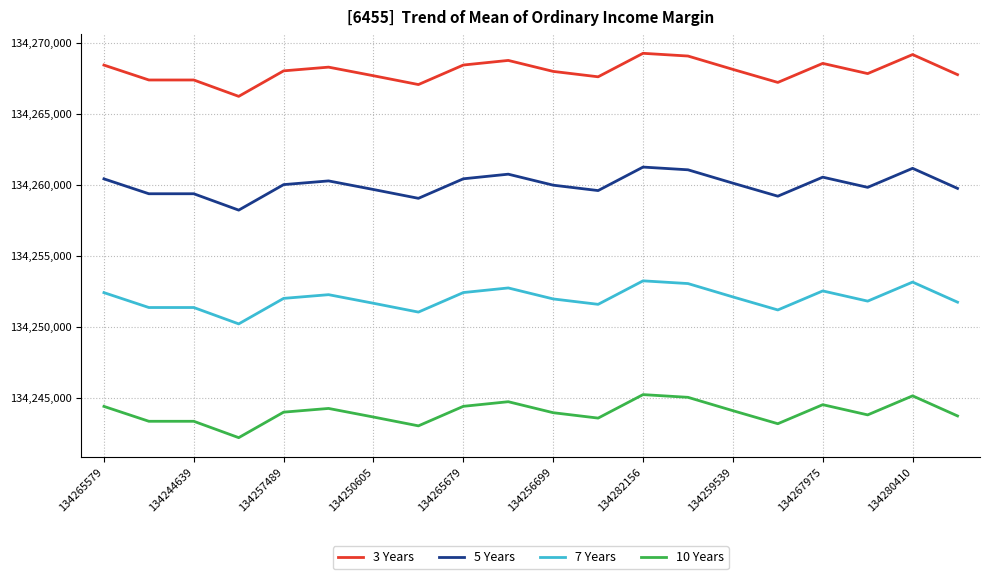

What is the difference between the maximum and minimum values in the 7 Years series?

3027.2